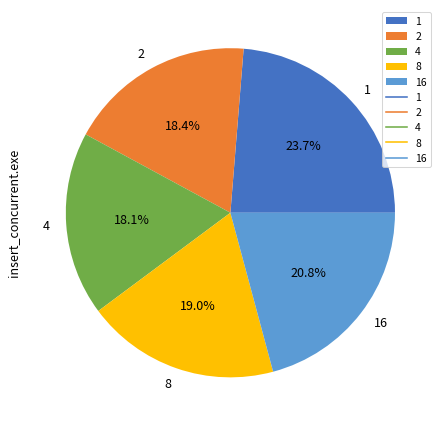

To the nearest percent, what is the difference between the 1 and 8 slice percentages?

5%